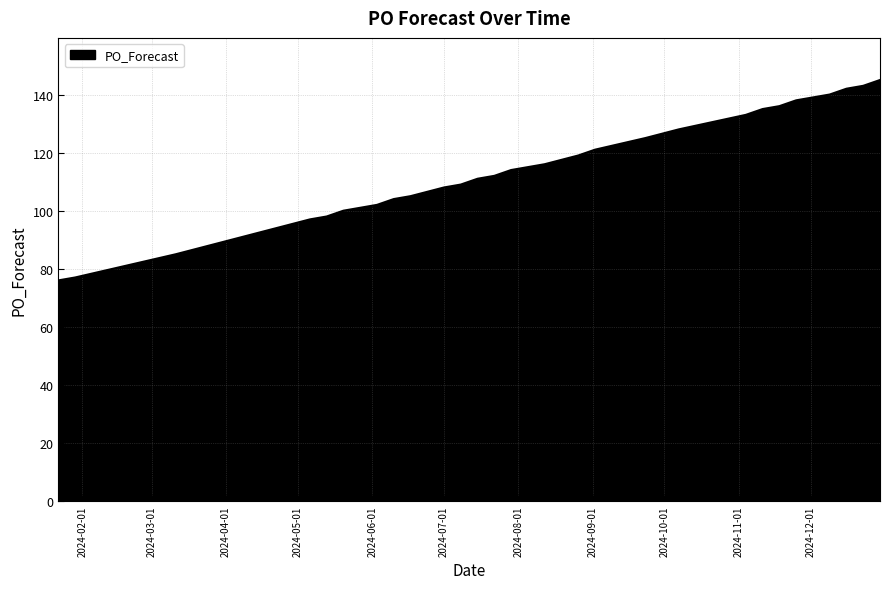

What is the maximum value shown in the chart?

145